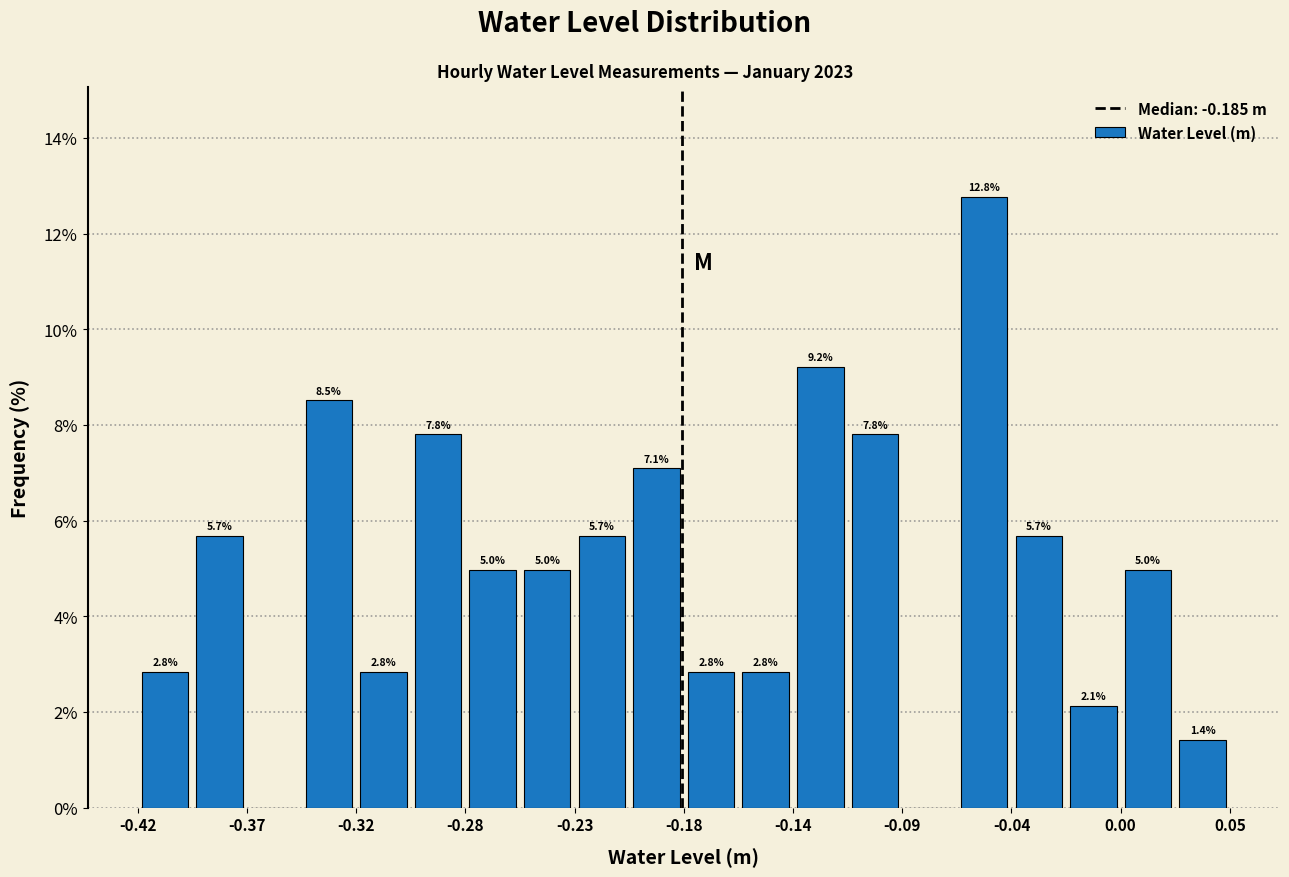

Which range on the x-axis has the tallest bar?

-0.065 to -0.045